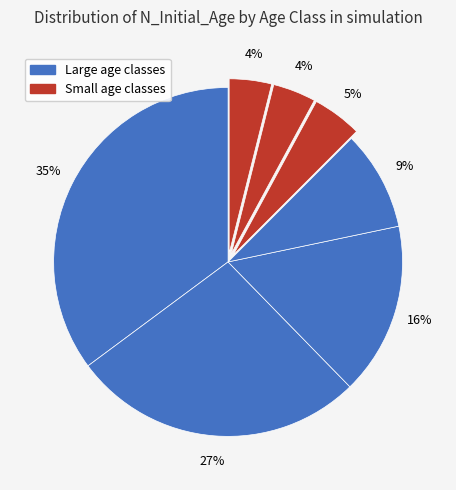

Count the number of slices in the pie.

7